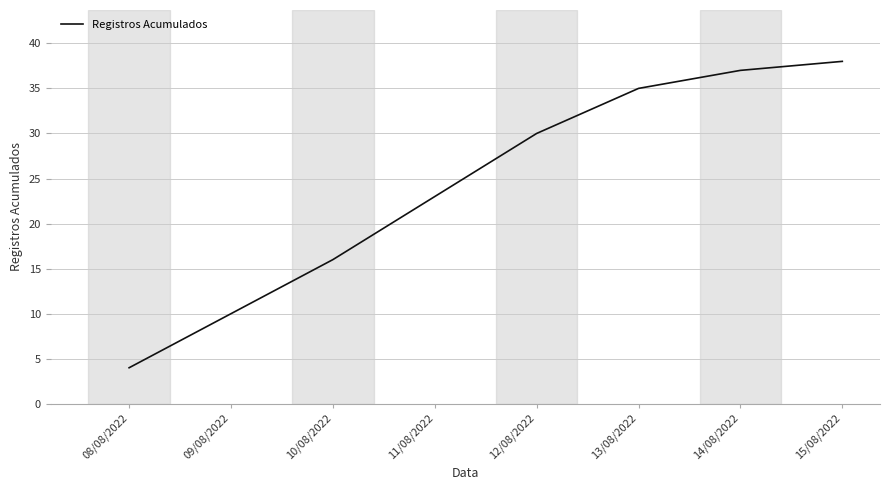

How many values are below 30?

4